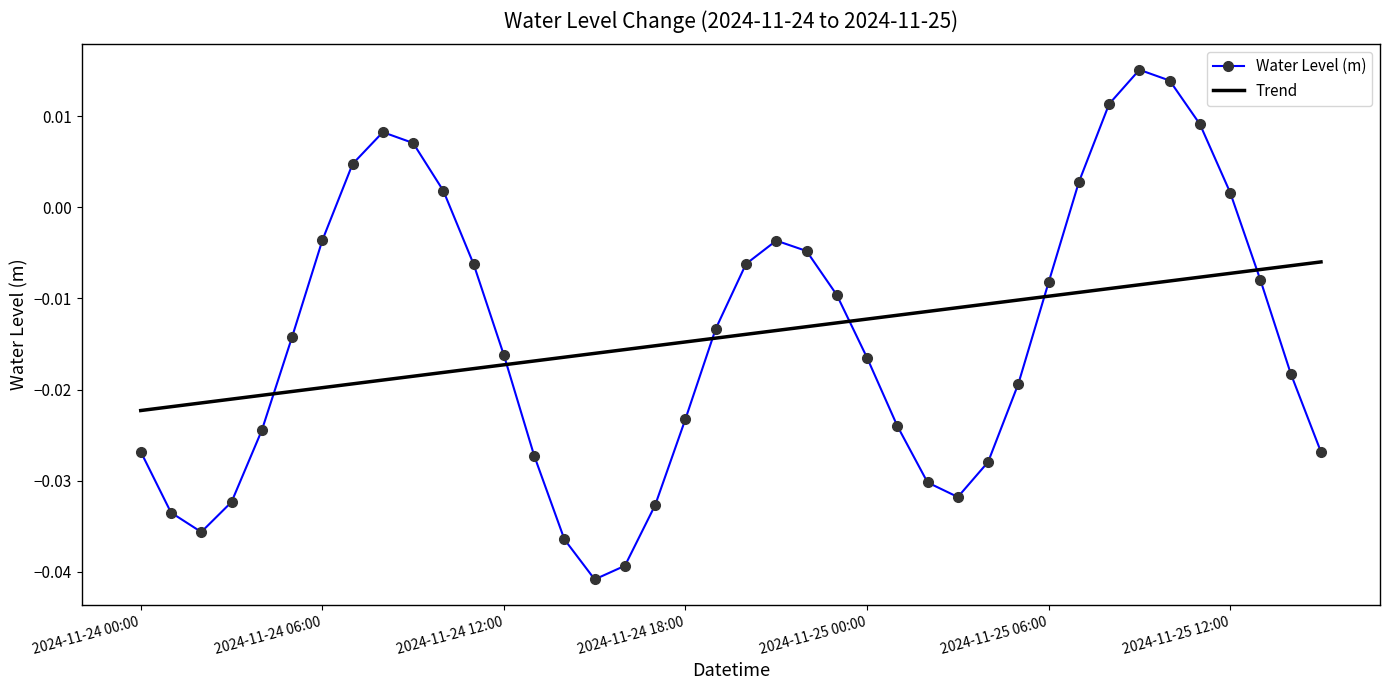

Rank the series by their maximum value, from highest to lowest.

Water Level (m), Trend